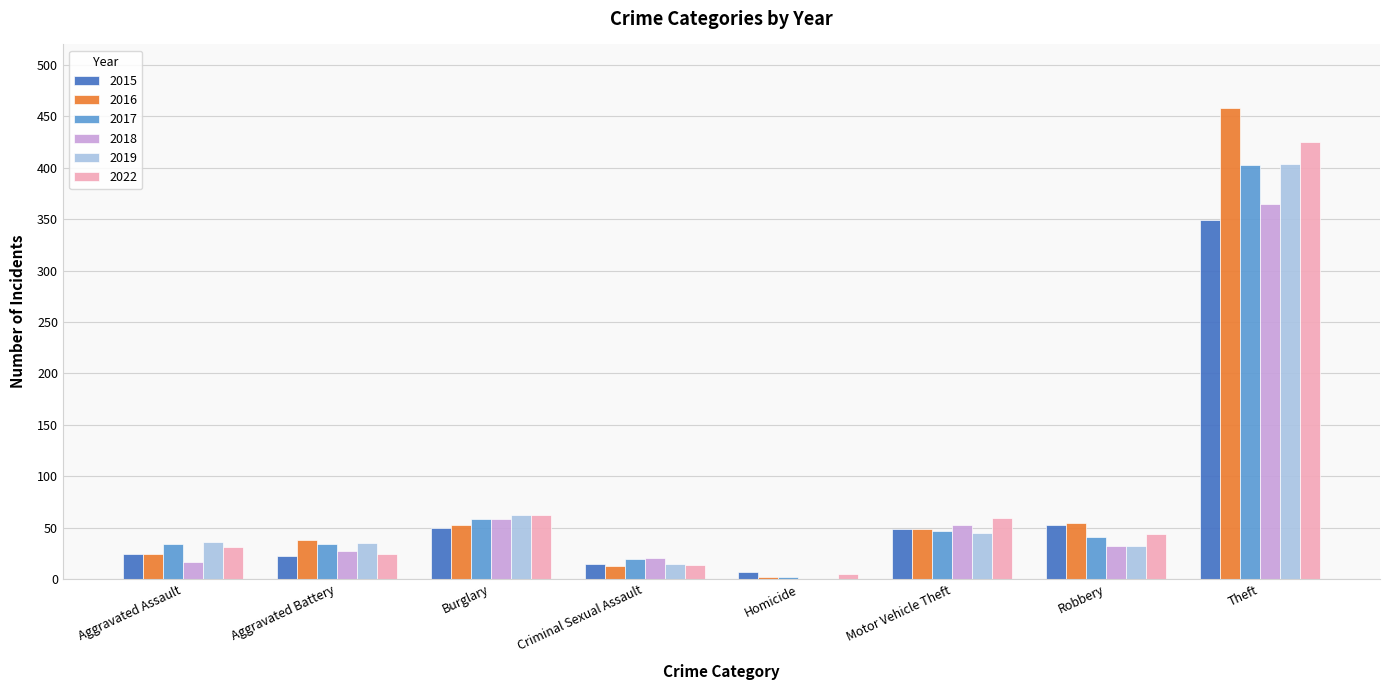

Does the chart contain stacked bars?

No